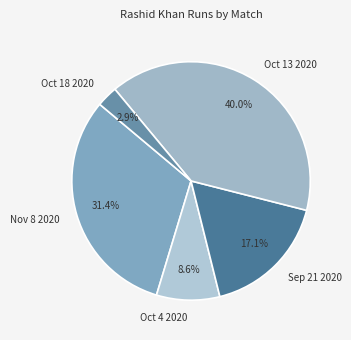

Which slice is the smallest?

Oct 18 2020